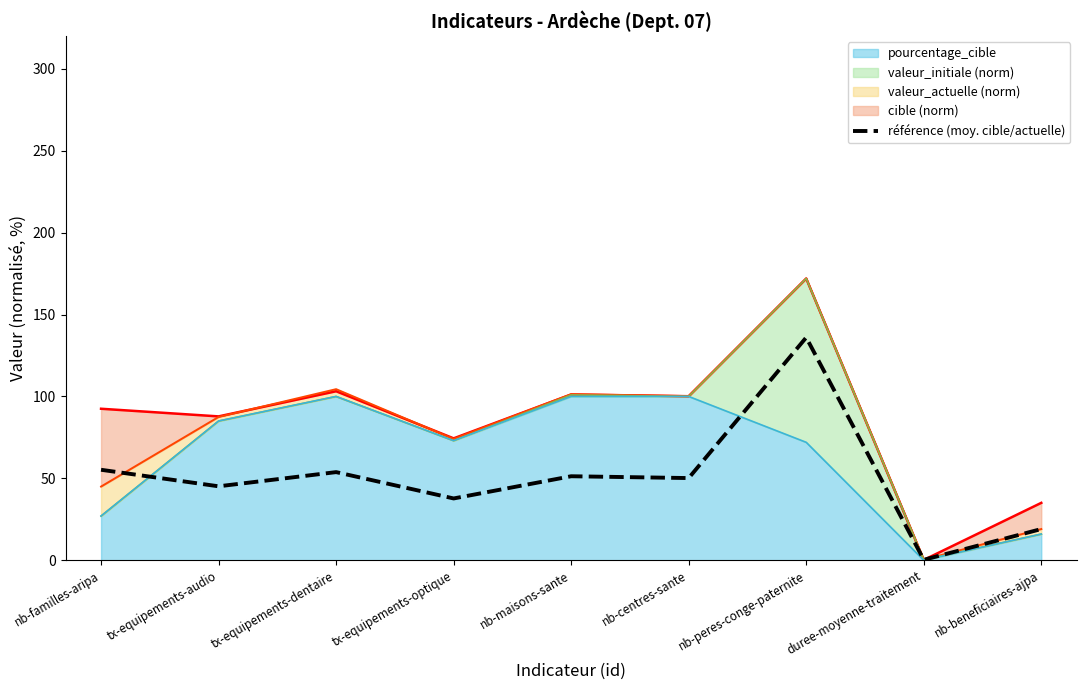

At which category does the data reach its first local peak?

tx-equipements-dentaire